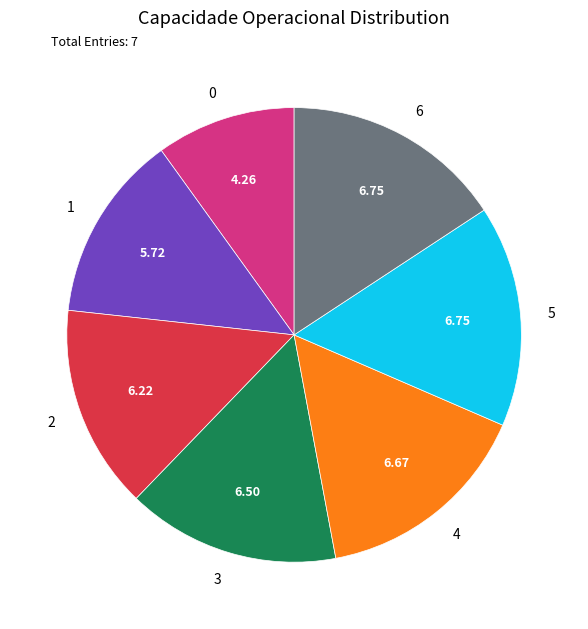

Do 5 and 2 together represent more than half of the pie?

No